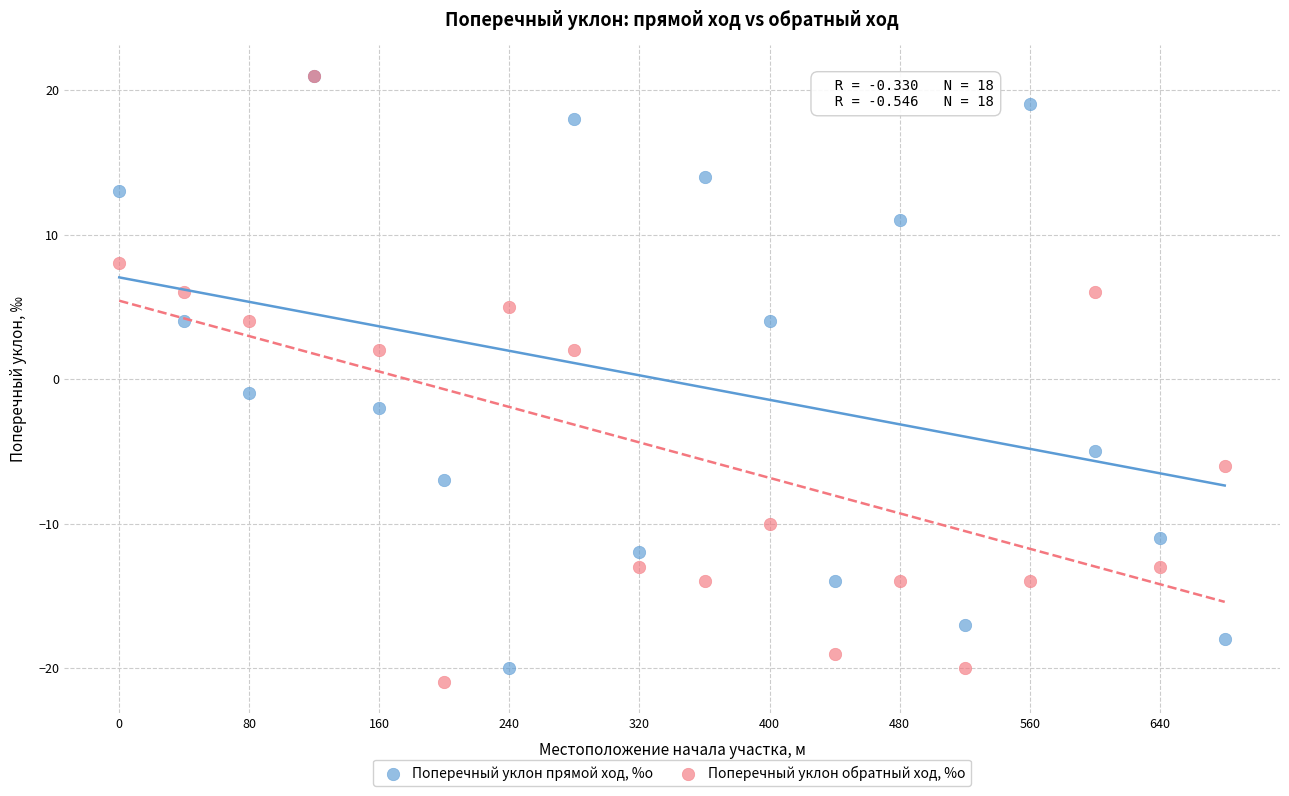

What are all the series names shown in the legend?

Поперечный уклон прямой ход, %о, Поперечный уклон обратный ход, %о